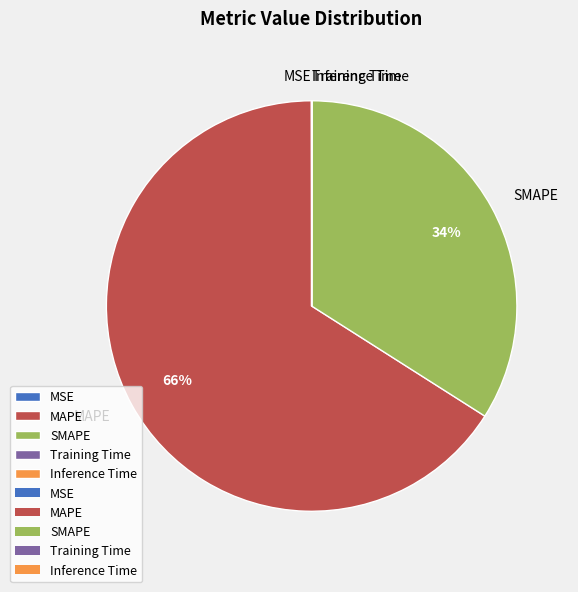

Which slice represents more than half of the pie?

MAPE